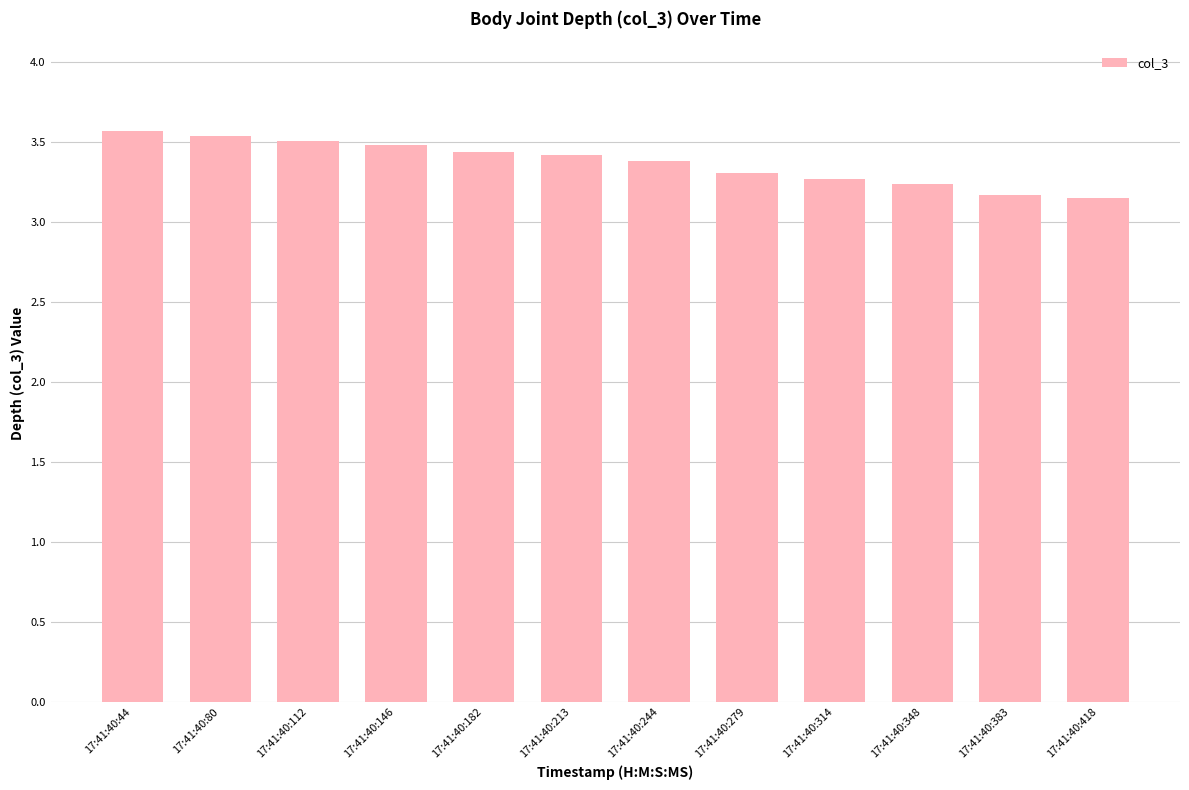

How many series are shown in this chart?

1